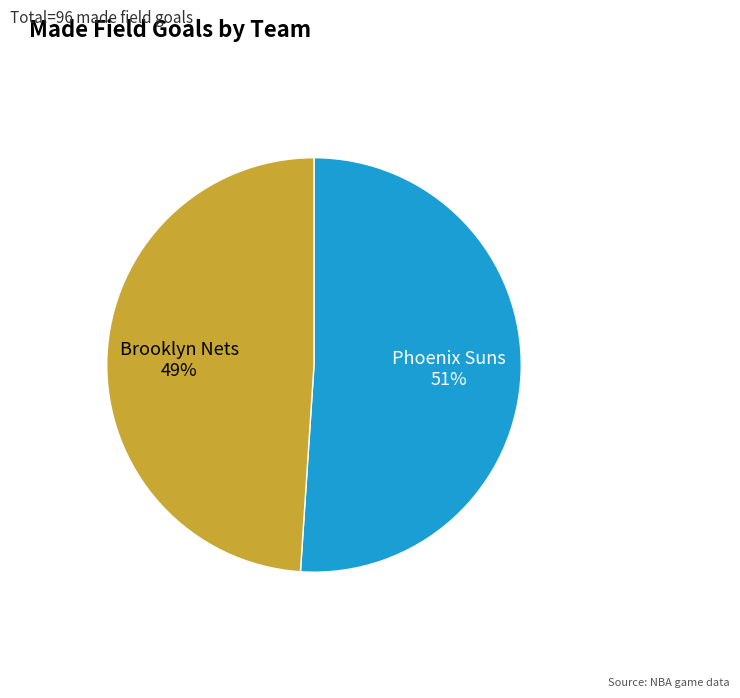

Combined, do Brooklyn Nets and Phoenix Suns account for over 50%?

Yes